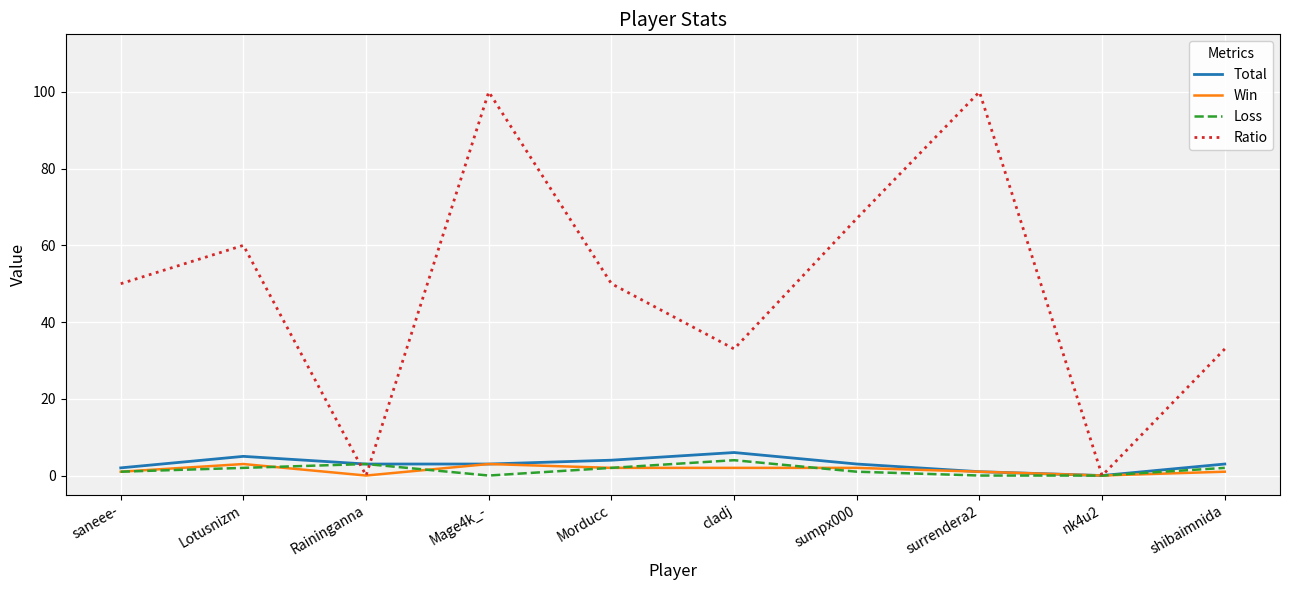

What is the highest value of the Total series?

6